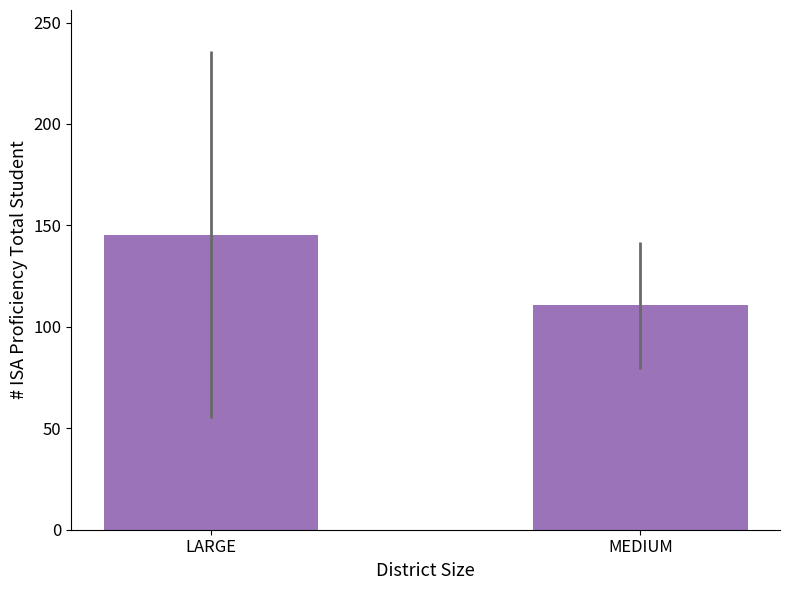

How many data points are above 145?

1